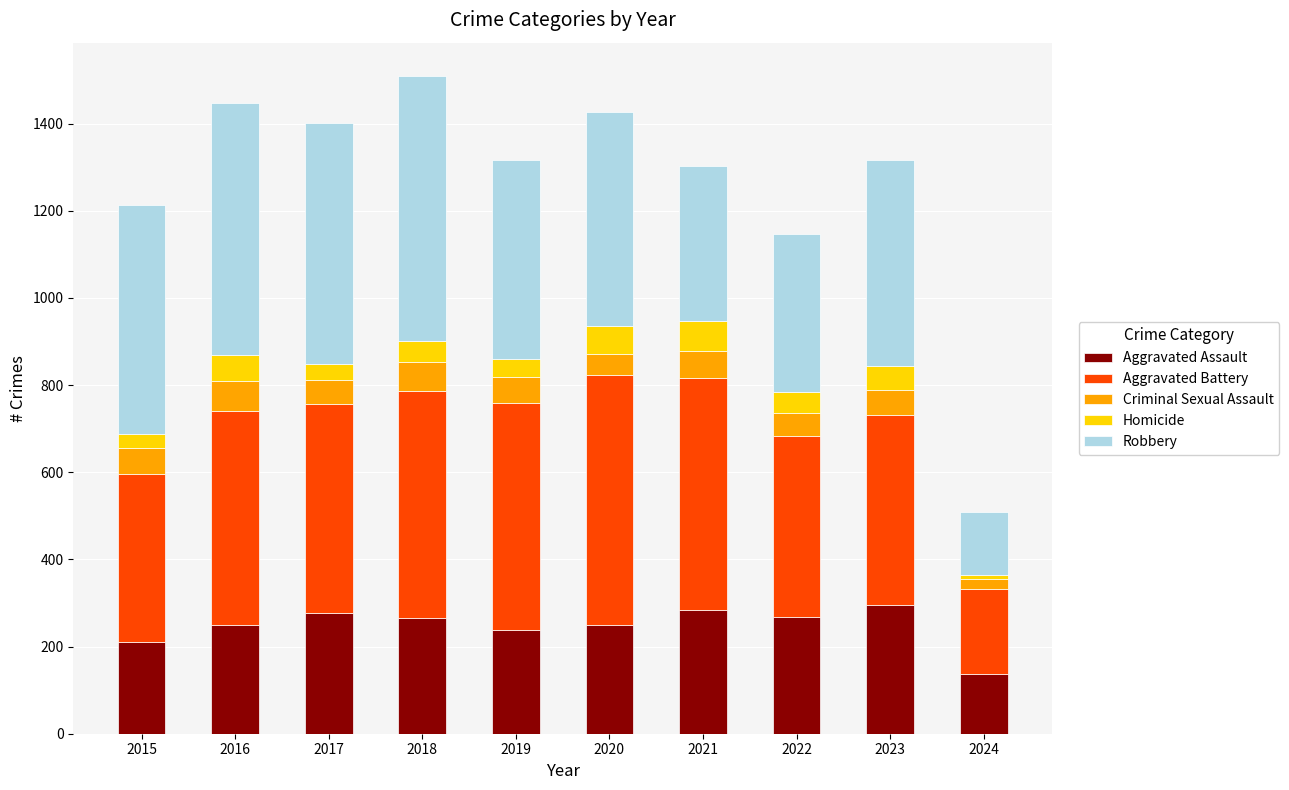

What is the difference between the maximum and minimum values in the Aggravated Assault series?

157